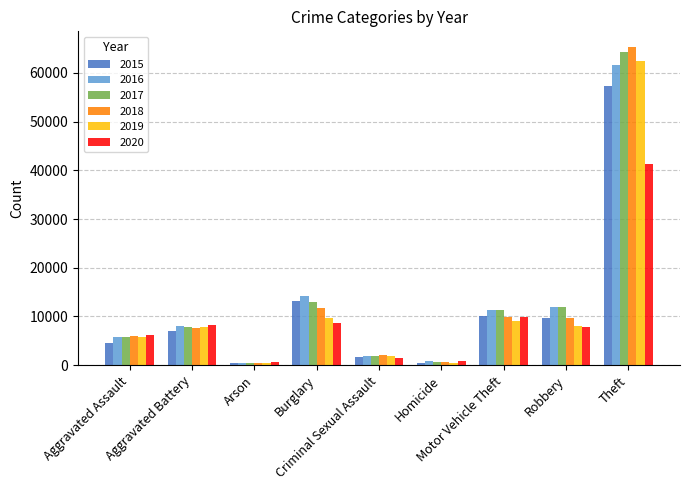

Which series has the widest spread of values?

2018